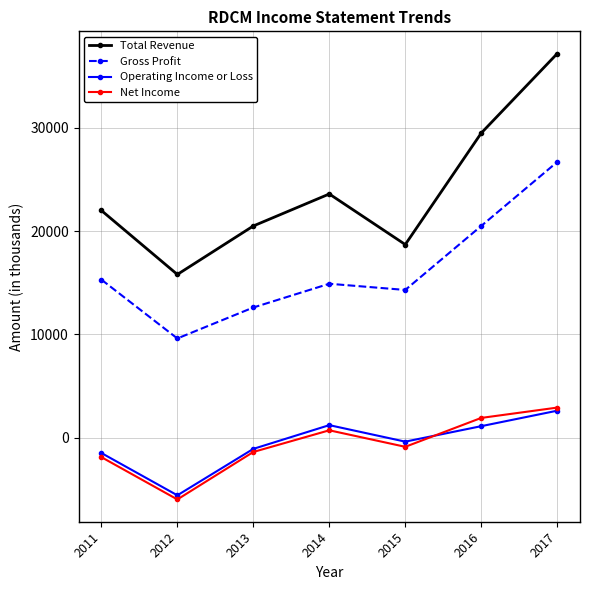

What is the smallest value displayed?

-6000